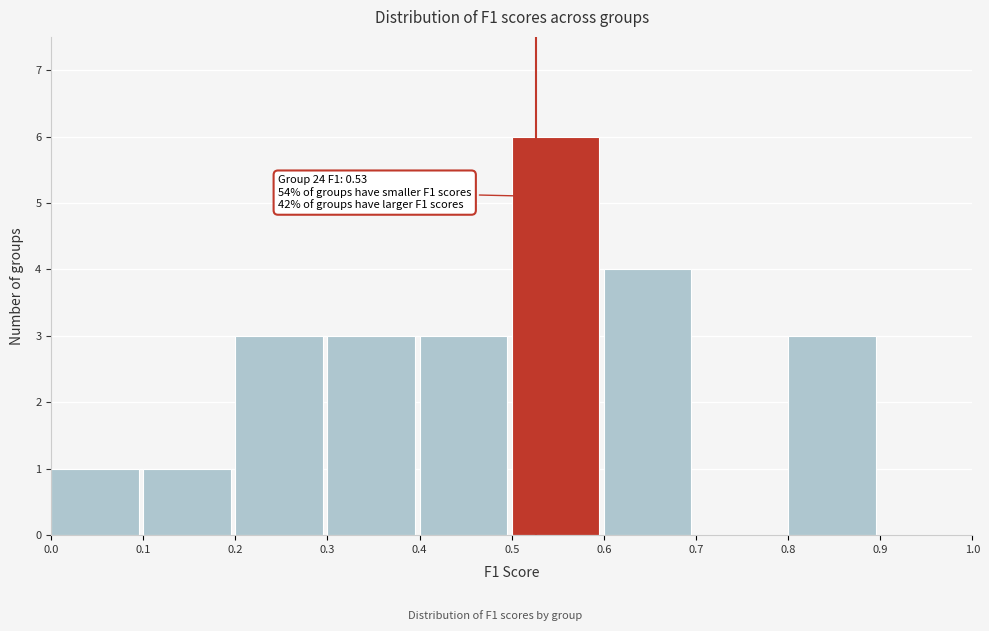

Which range on the x-axis has the tallest bar?

0.5 to 0.6